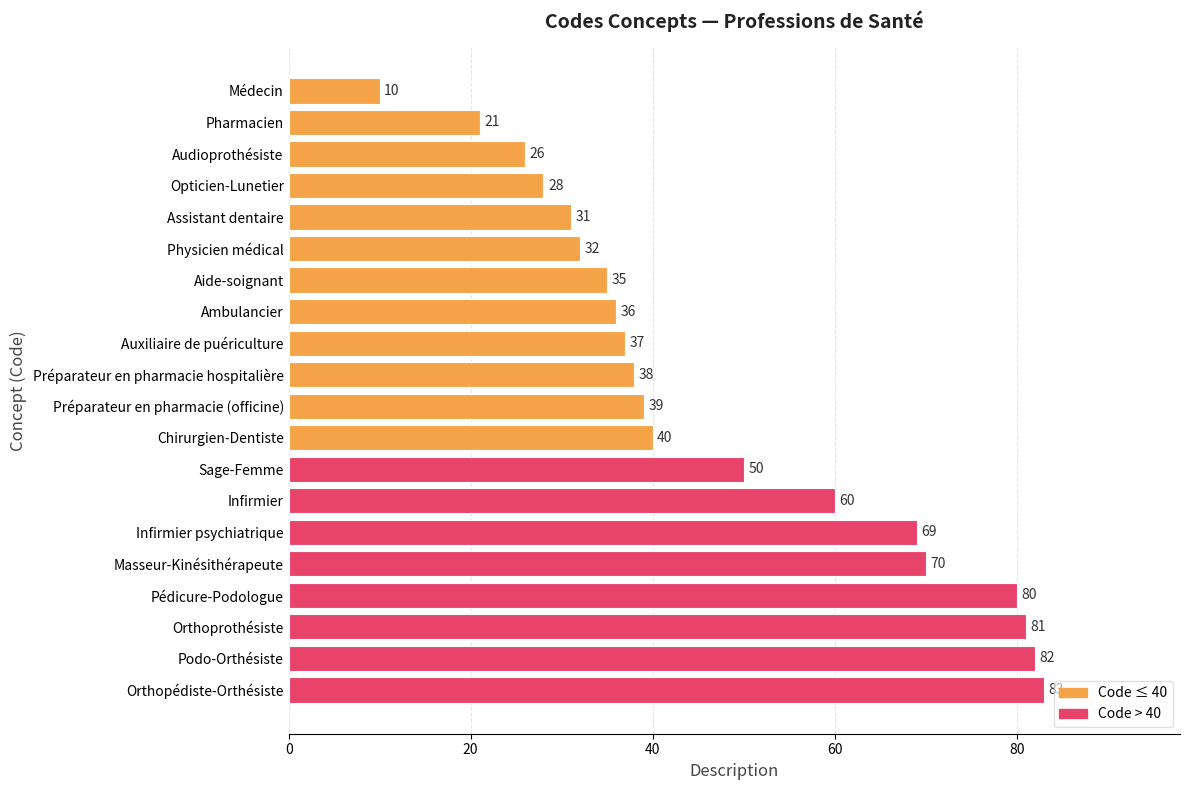

Reading top to bottom, list all the values displayed in this chart.

Médecin=10	Pharmacien=21	Audioprothésiste=26	Opticien-Lunetier=28	Assistant dentaire=31	Physicien médical=32	Aide-soignant=35	Ambulancier=36	Auxiliaire de puériculture=37	Préparateur en pharmacie hospitalière=38	Préparateur en pharmacie (officine)=39	Chirurgien-Dentiste=40	Sage-Femme=50	Infirmier=60	Infirmier psychiatrique=69	Masseur-Kinésithérapeute=70	Pédicure-Podologue=80	Orthoprothésiste=81	Podo-Orthésiste=82	Orthopédiste-Orthésiste=83